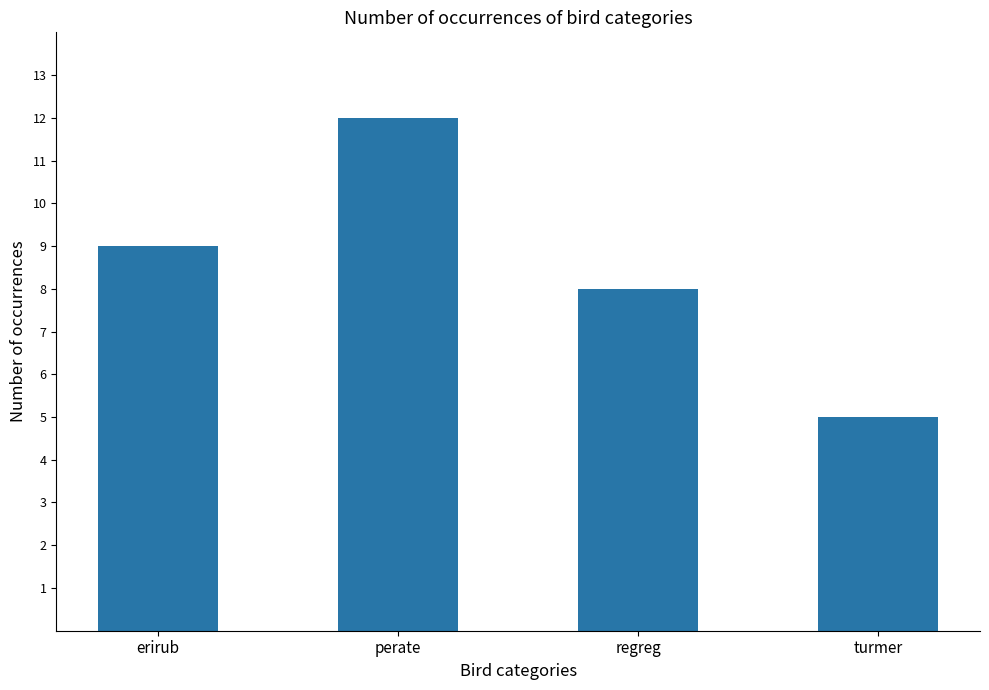

The chart shows a value of 8 at turmer. True or false?

False